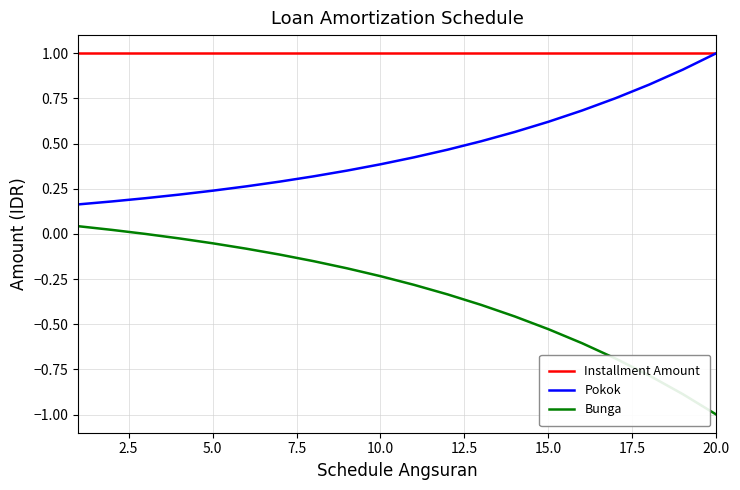

Which series has the largest range (max minus min)?

Bunga